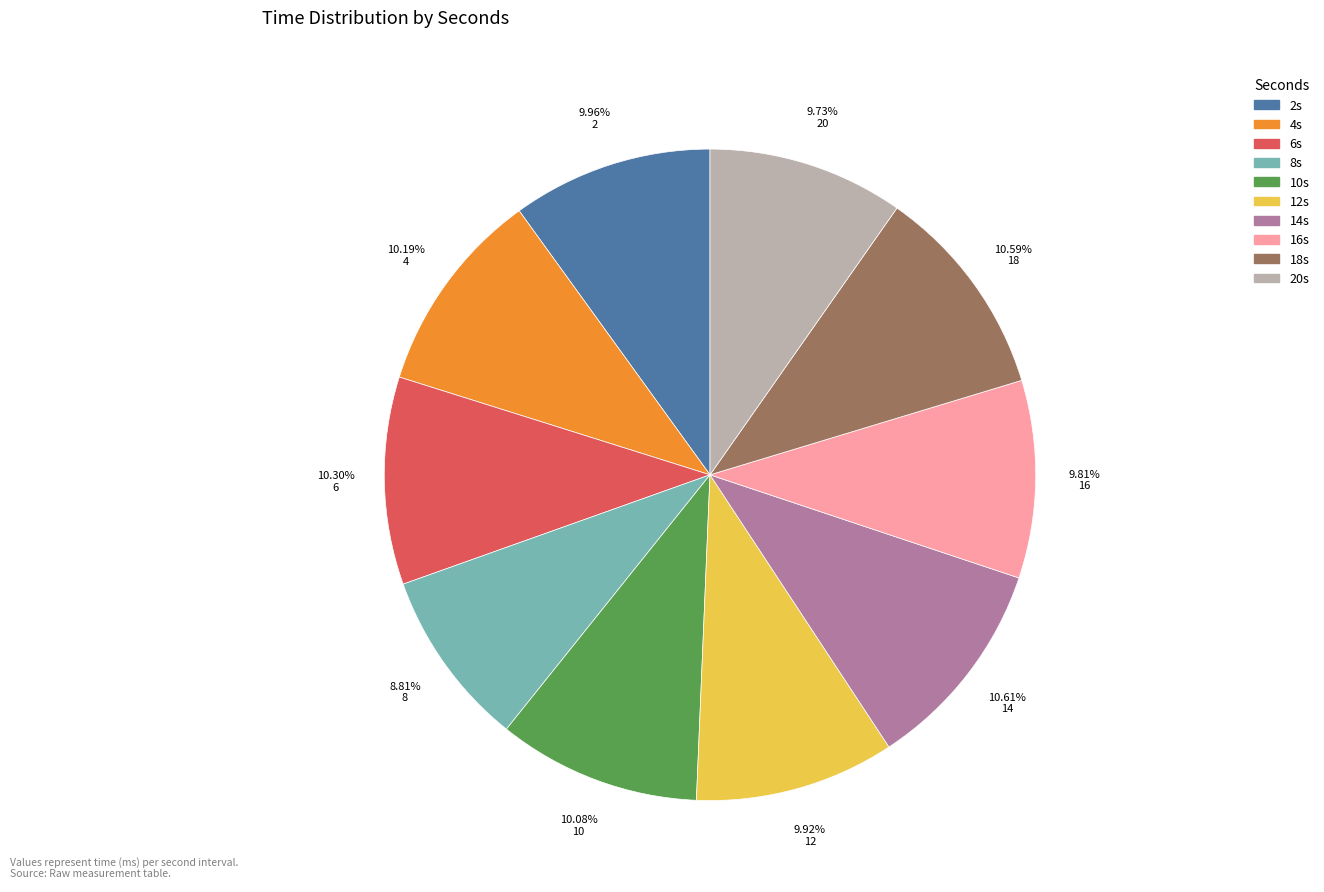

Is there a majority slice in this chart?

No